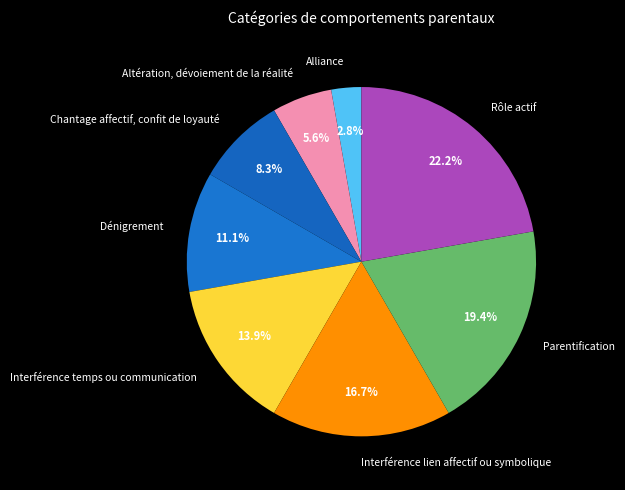

Does Interférence temps ou communication account for over 50% of the chart?

No